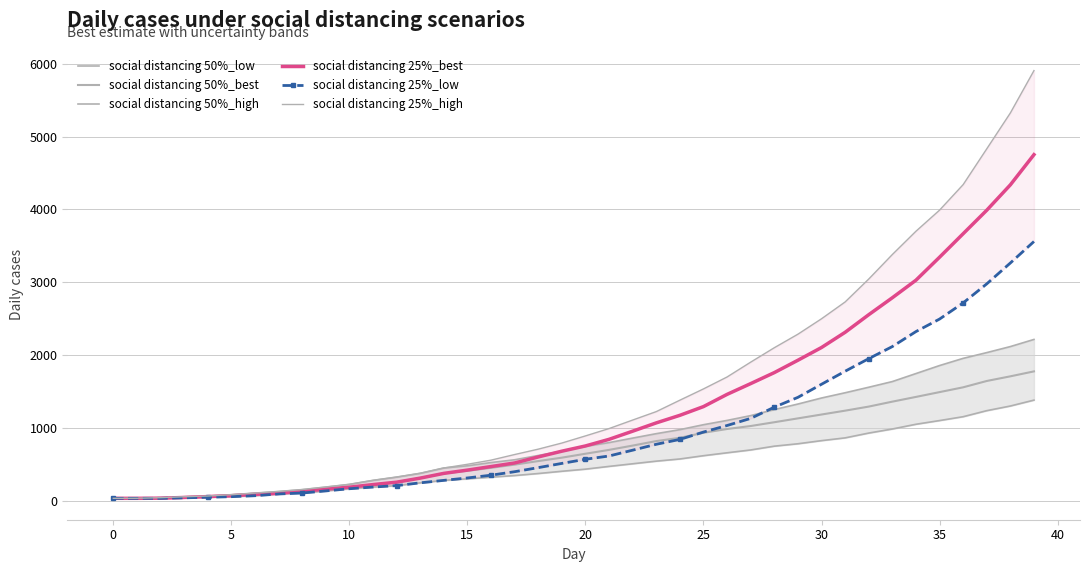

Reading left to right, transcribe all the data shown in this chart.

social distancing 50%_low: 30	30	30	37	45	53	66	90	103	132	162	185	205	243	277	298	321	343	371	402	431	469	505	541	571	616	656	695	747	780	823	861	927	983	1048	1099	1152	1235	1299	1380
social distancing 50%_best: 30	30	32	42	54	66	85	98	128	156	183	219	252	308	373	408	449	493	542	589	643	696	755	817	862	931	983	1024	1076	1129	1182	1235	1291	1359	1424	1490	1556	1643	1707	1775
social distancing 50%_high: 30	31	39	52	62	80	102	124	150	185	222	277	322	374	447	477	522	560	619	678	744	796	858	919	974	1042	1101	1167	1250	1326	1409	1481	1557	1635	1745	1855	1954	2033	2116	2214
social distancing 25%_best: 30	30	32	42	54	66	85	98	128	156	183	219	252	308	373	418	467	516	599	678	750	841	953	1067	1171	1291	1459	1607	1758	1928	2103	2312	2554	2787	3028	3344	3667	3990	4339	4754
social distancing 25%_low: 30	30	30	37	45	53	66	90	103	132	162	185	205	243	277	310	348	396	452	510	567	612	692	773	840	941	1031	1129	1283	1418	1598	1777	1950	2116	2322	2494	2716	2978	3265	3560
social distancing 25%_high: 30	31	39	52	62	80	102	124	150	185	222	277	322	374	447	498	555	632	706	790	888	989	1106	1222	1379	1534	1698	1902	2100	2286	2498	2729	3044	3381	3701	3991	4342	4834	5327	5909